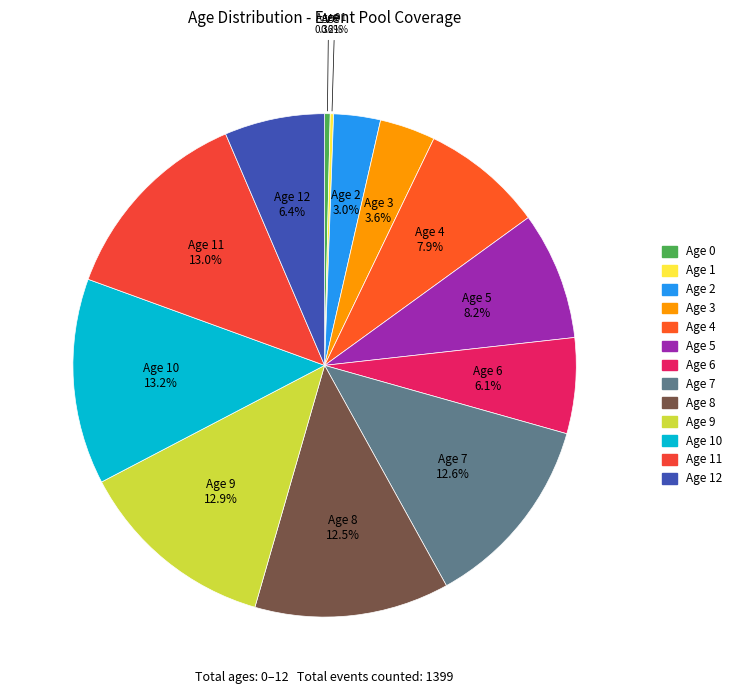

Is there any slice that represents more than half of the pie?

No